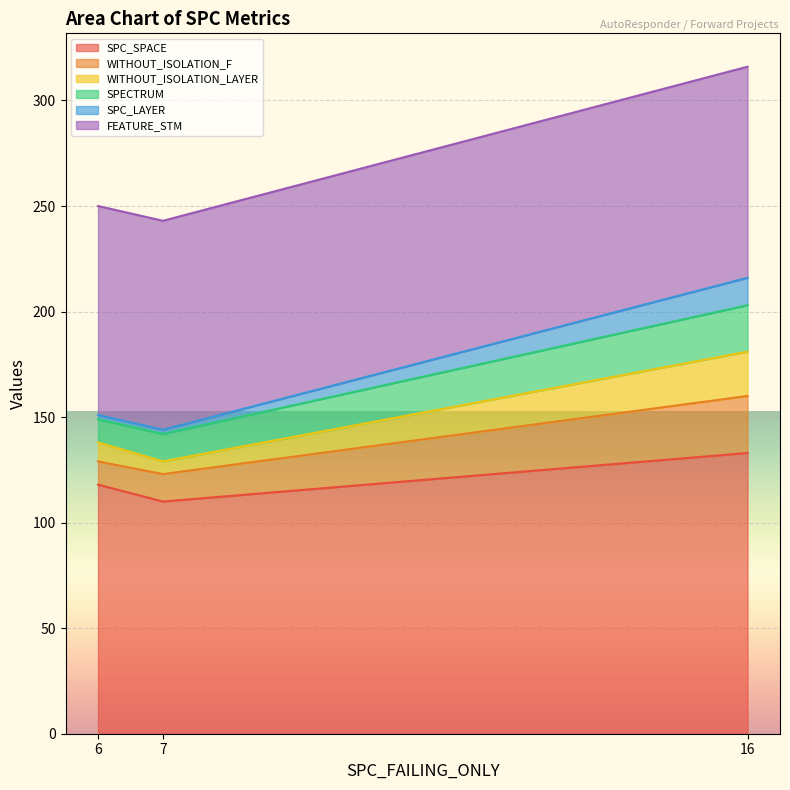

At which label is FEATURE_STM closest to 180?

6